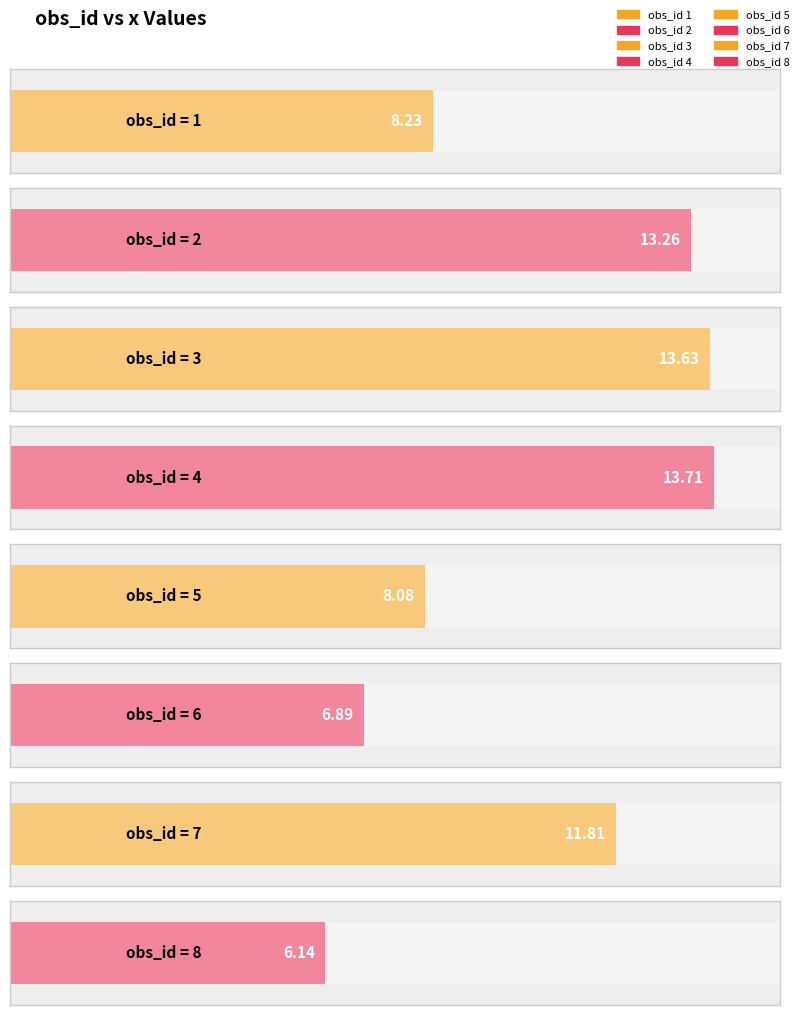

Where is the data nearest to the value 9?

1